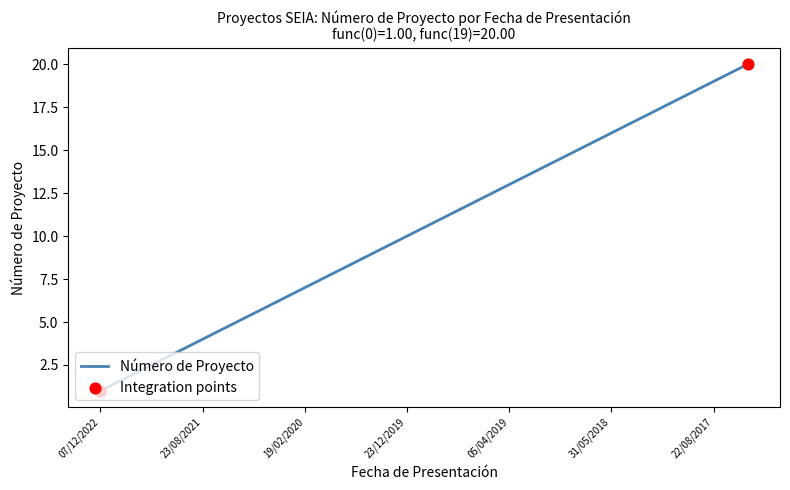

What is the difference between the maximum and minimum values?

19